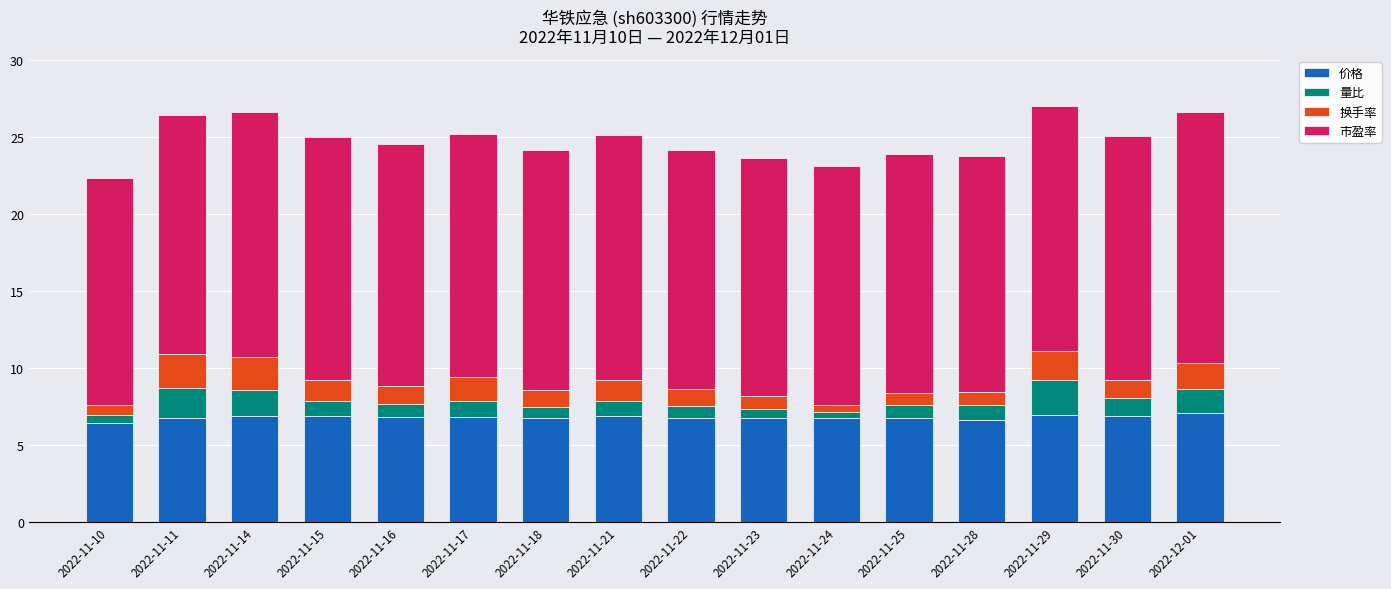

What is the minimum value for 价格?

6.4